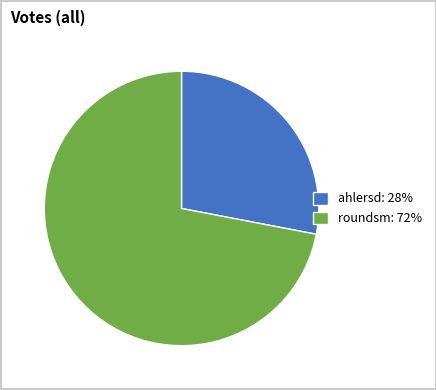

Which slice represents more than half of the pie?

roundsm